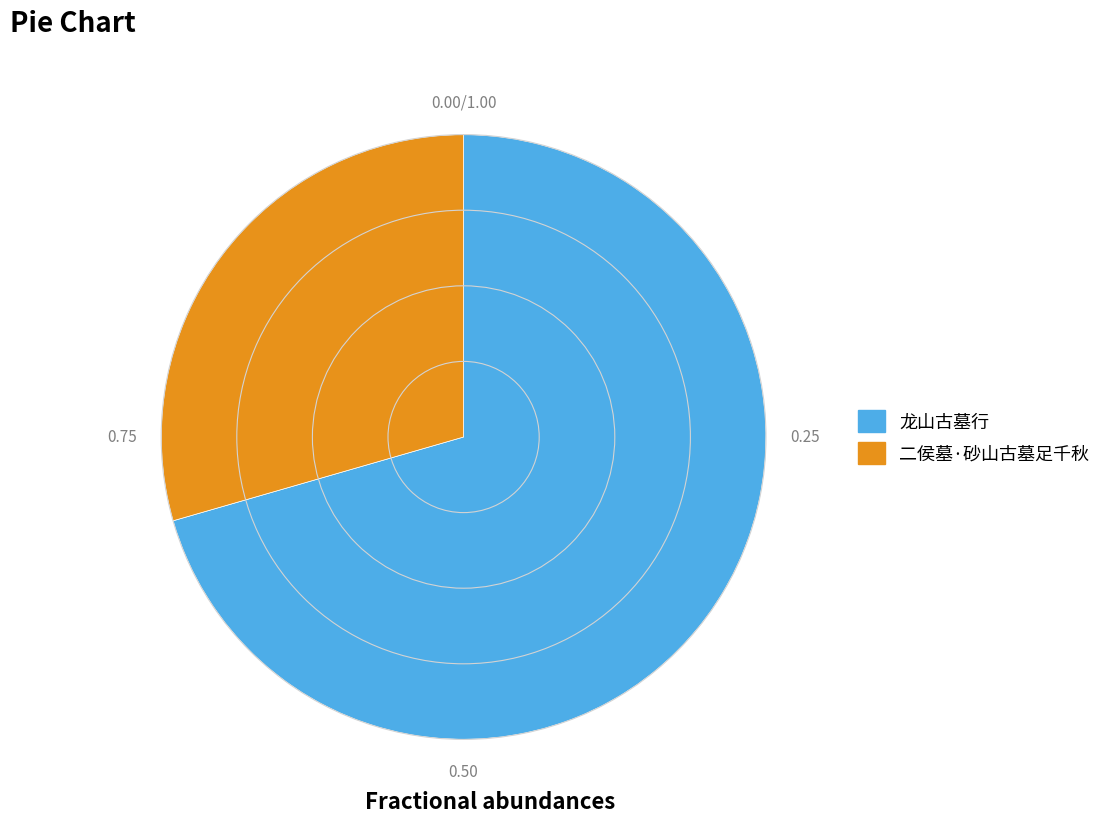

Is there any slice that represents more than half of the pie?

Yes